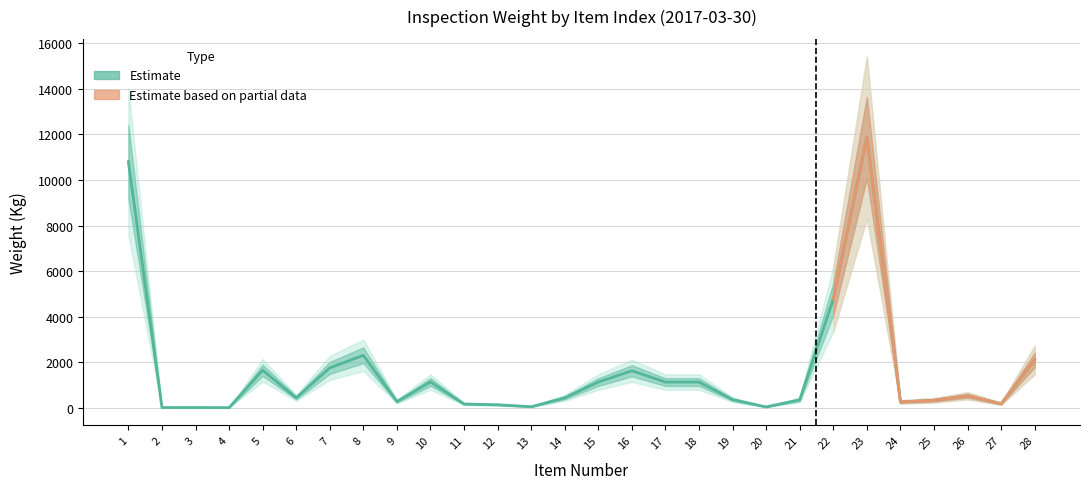

What is the value of the 14th point from the left?

440